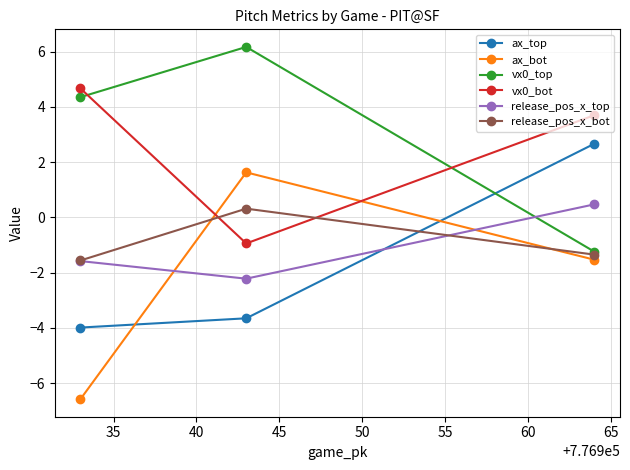

How many categories are shown in the chart?

3